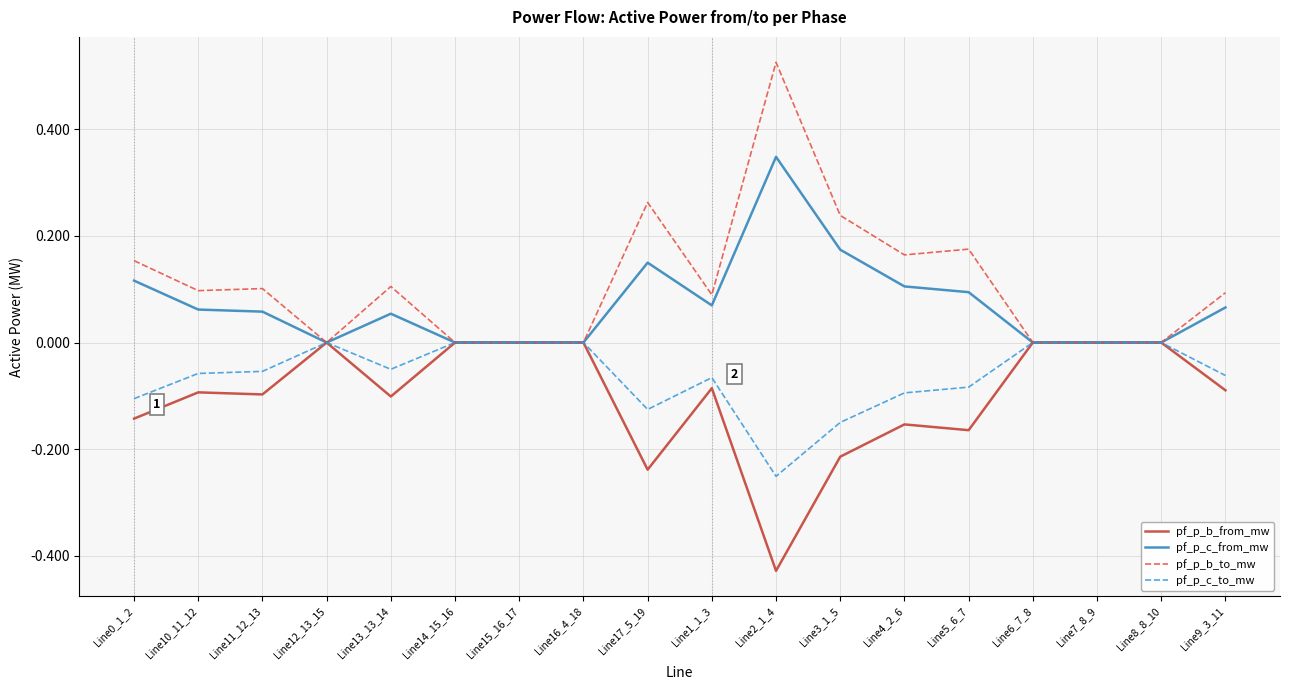

At which label does pf_p_b_from_mw reach its minimum?

Line2_1_4